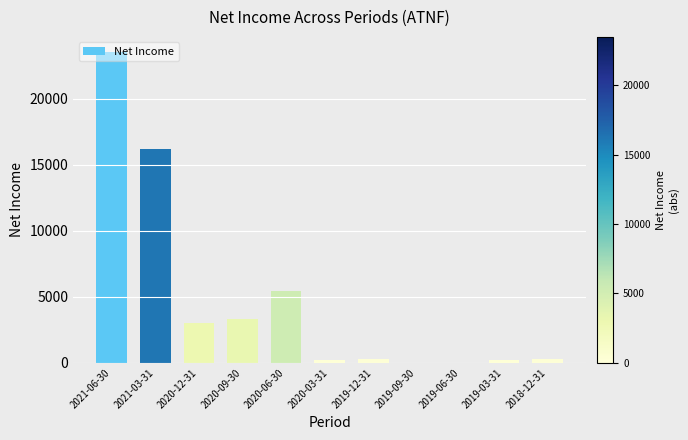

Approximately how many times larger is the value at 2020-06-30 compared to 2019-12-31?

18.0